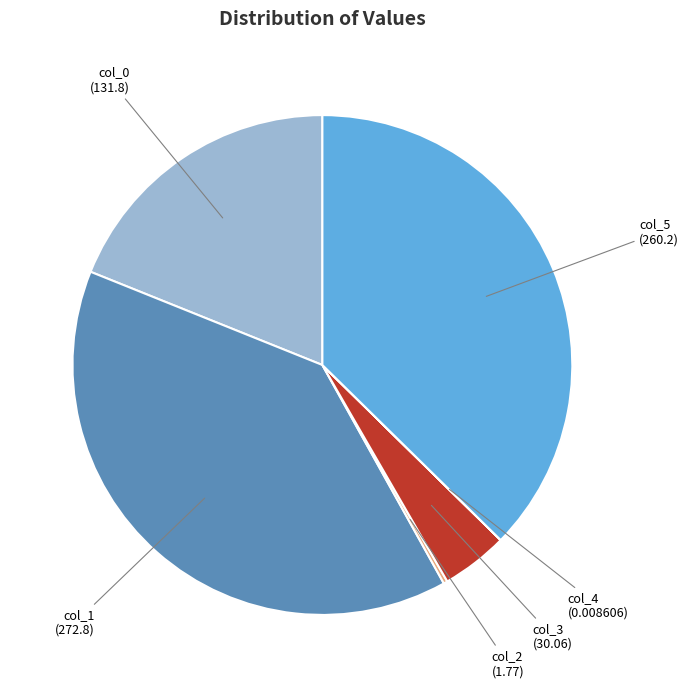

Is there a majority slice in this chart?

No